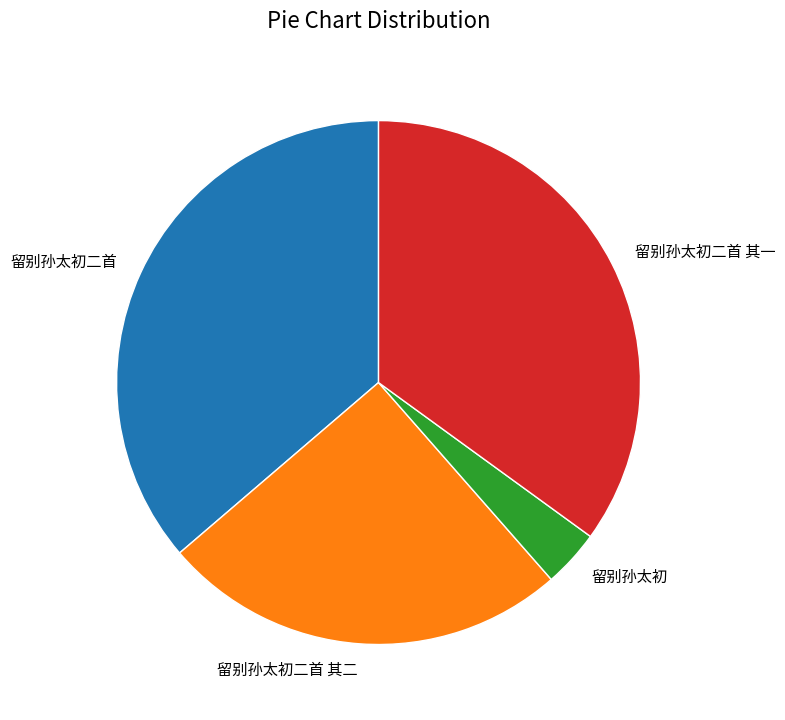

Which slice is the smallest?

留别孙太初